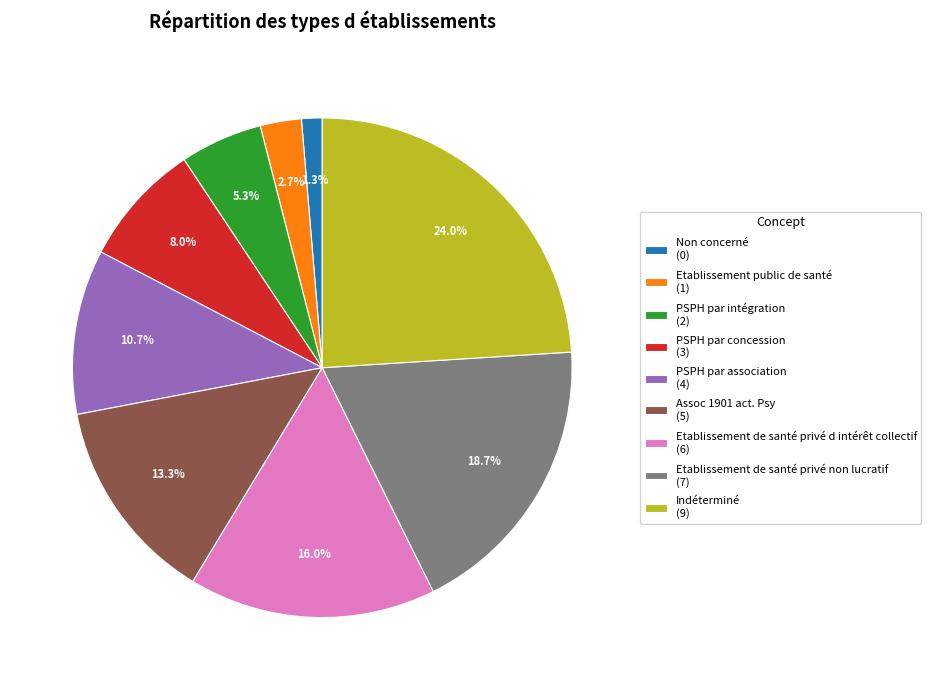

Is it true that Assoc 1901 act. Psy is 26% of the pie?

False